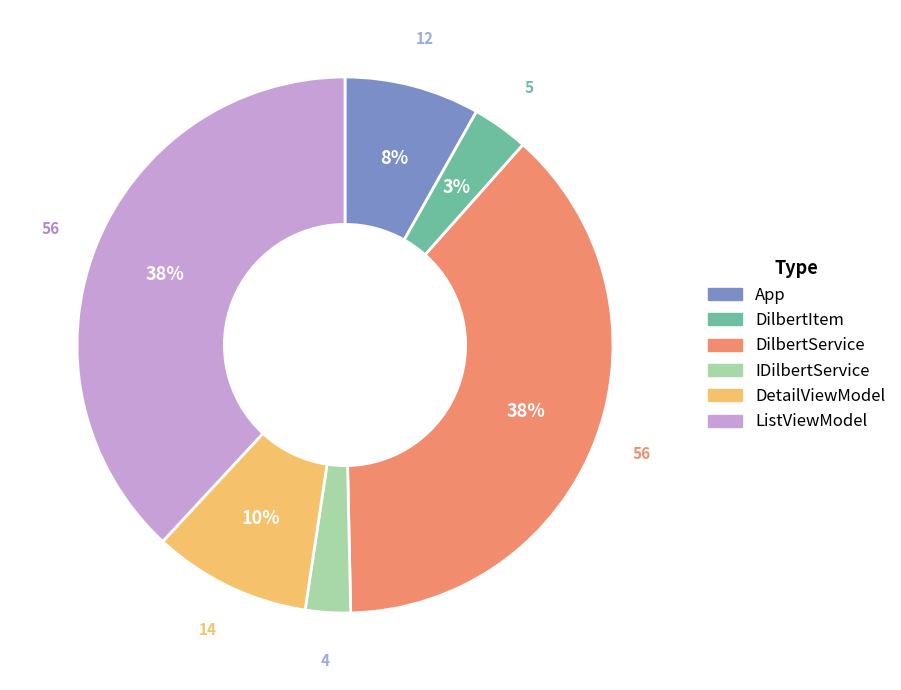

To the nearest percent, what is the difference between the ListViewModel and IDilbertService slice percentages?

35%